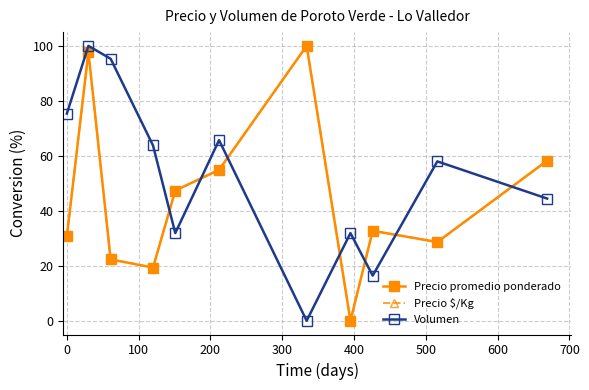

At how many categories does at least one series exceed 35?

9